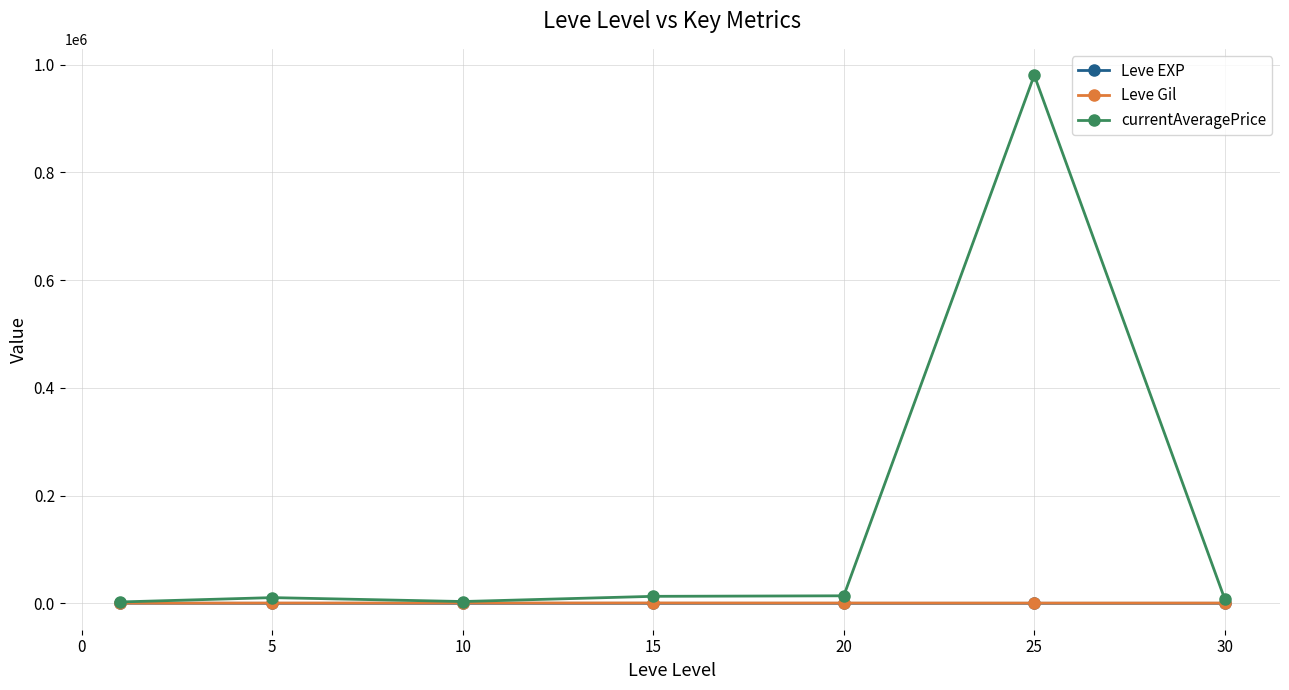

What is the minimum value shown in the chart?

3.7